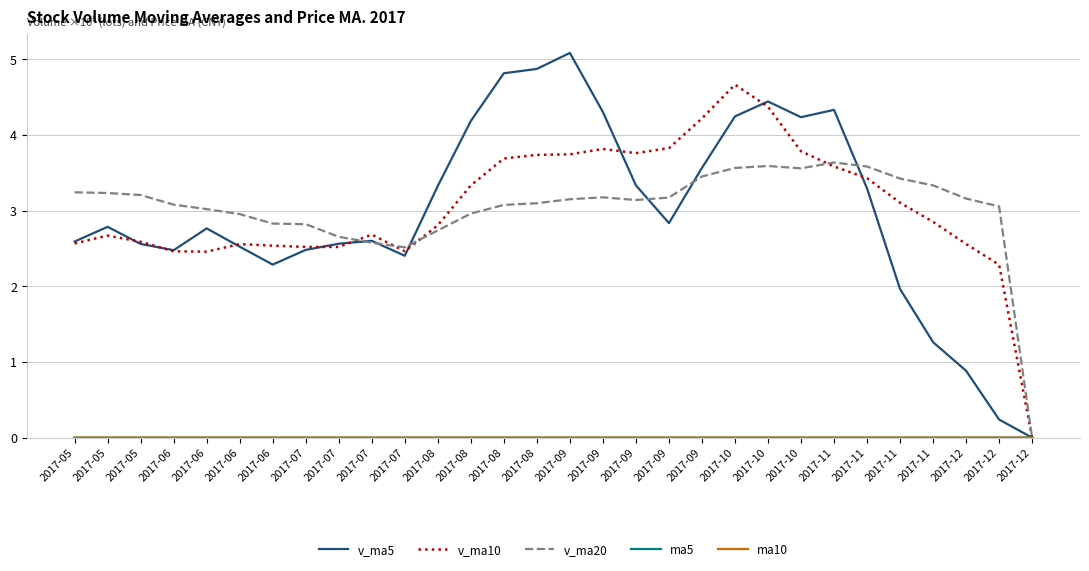

How many ma10 values are between 0 and 1?

30